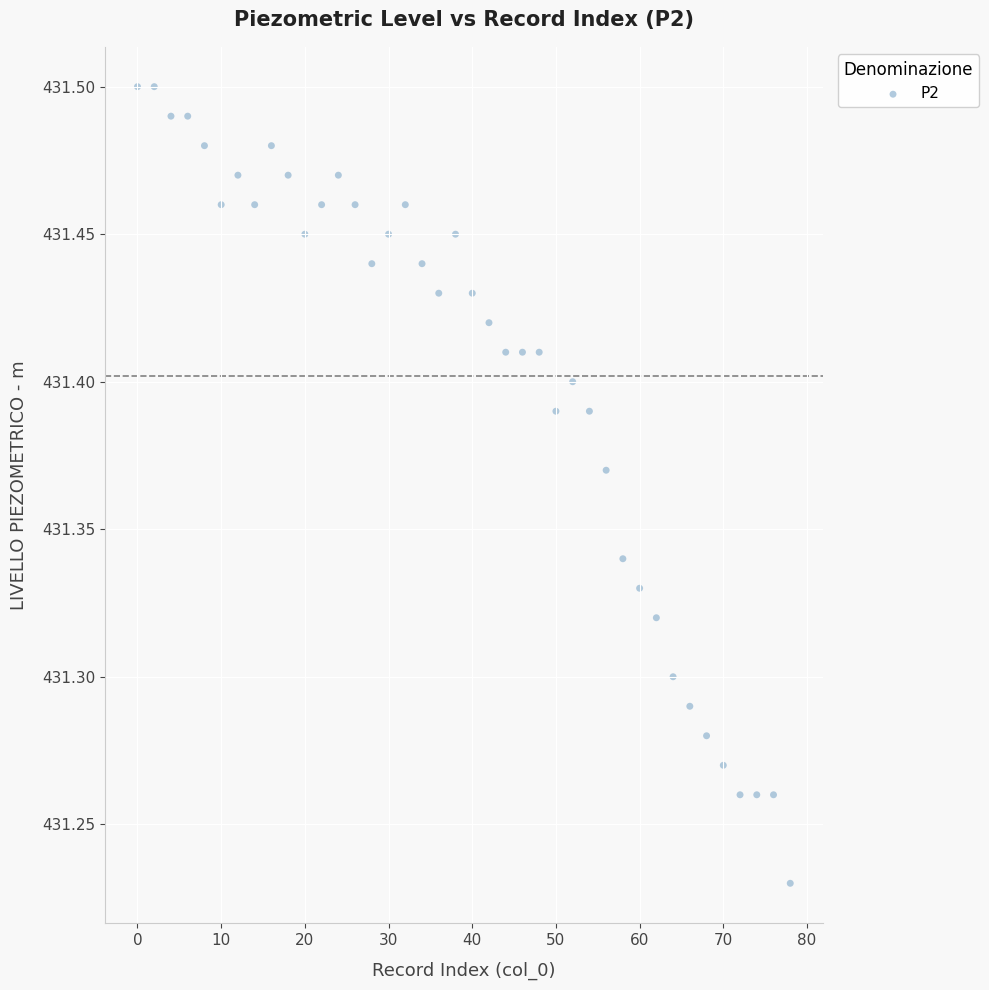

What is the range of Y values (max minus min)?

0.3